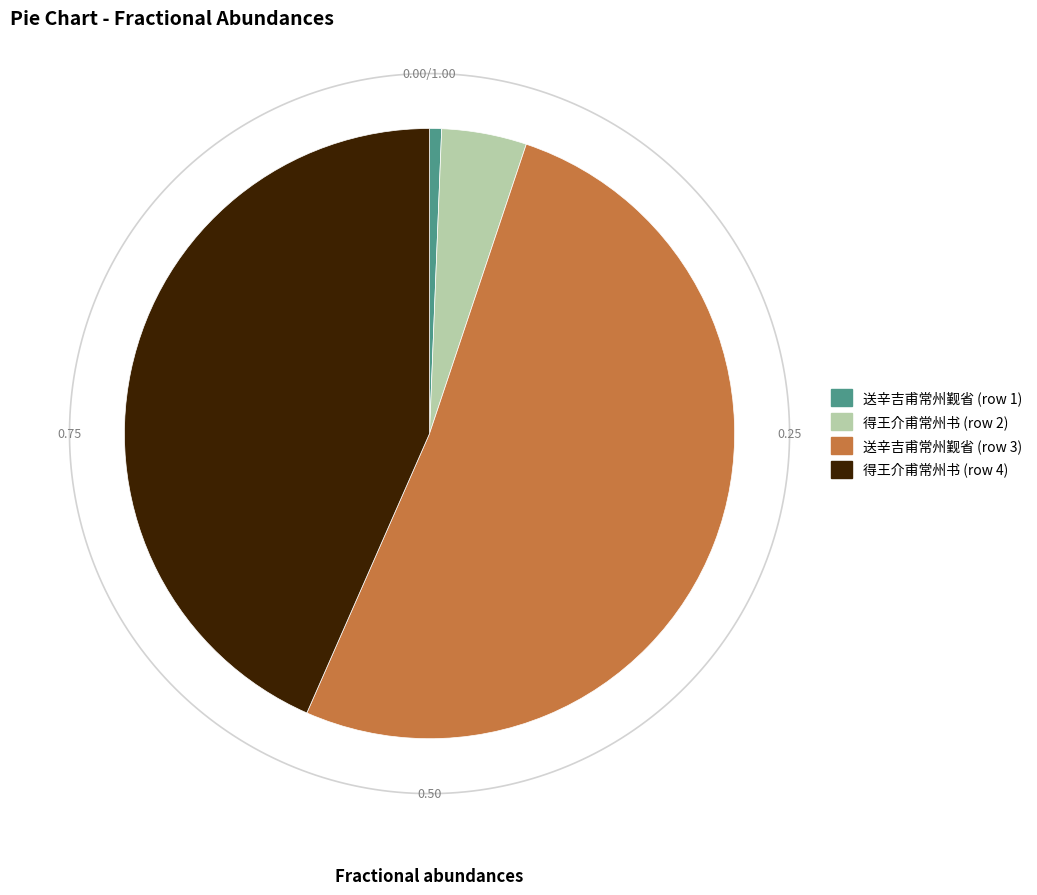

Which slice is the largest?

送辛吉甫常州觐省 (1177028)